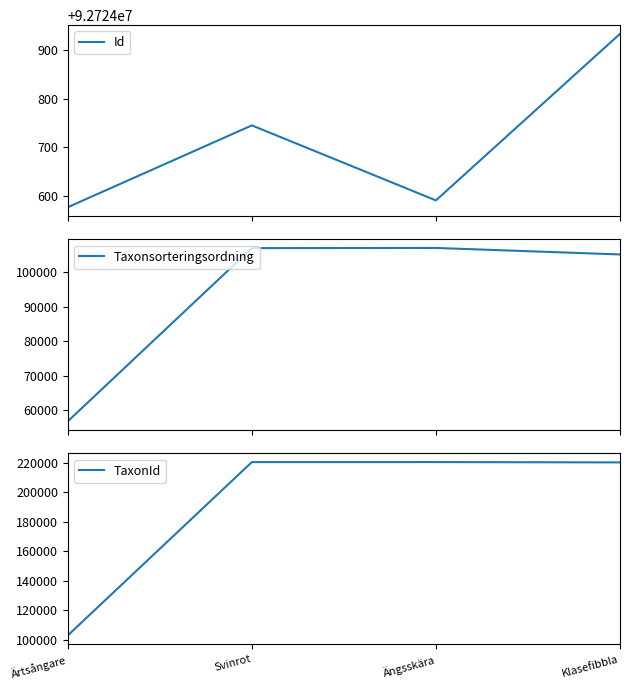

At which label does Id first exceed 92724745?

Klasefibbla